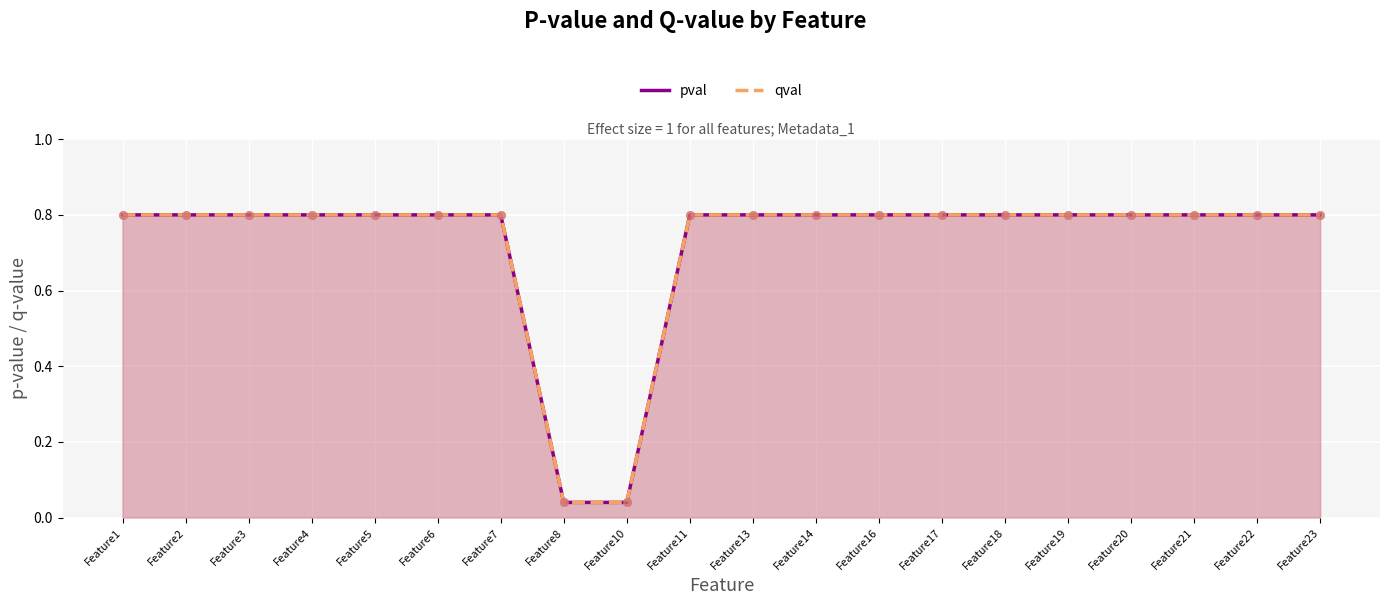

Which series reaches the minimum Y coordinate?

pval